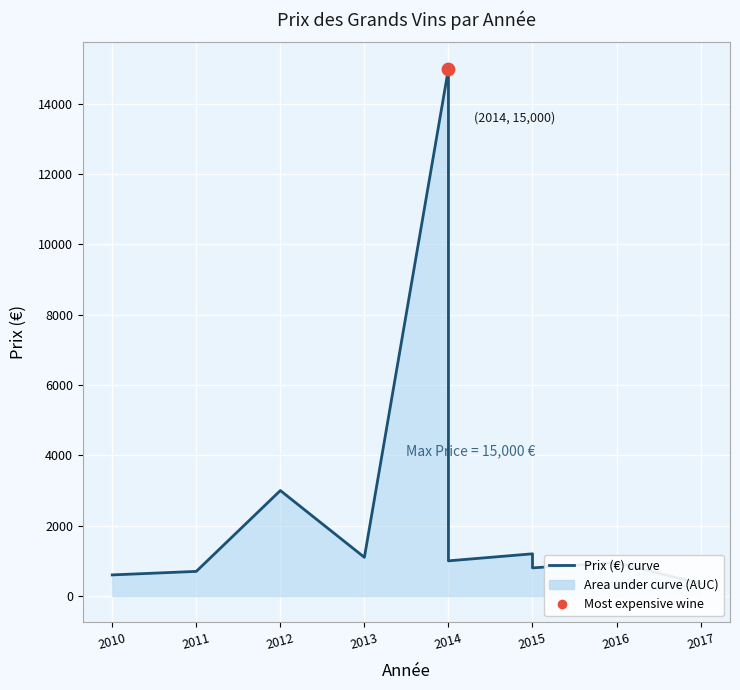

What is the change in value from 2011 to 2015?

+100